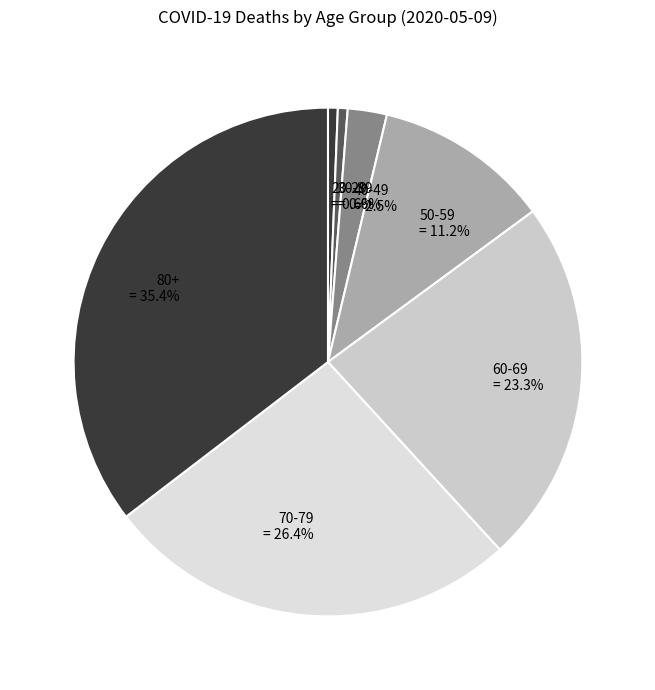

Approximately how many times larger is the value at 60-69 compared to 70-79?

0.9